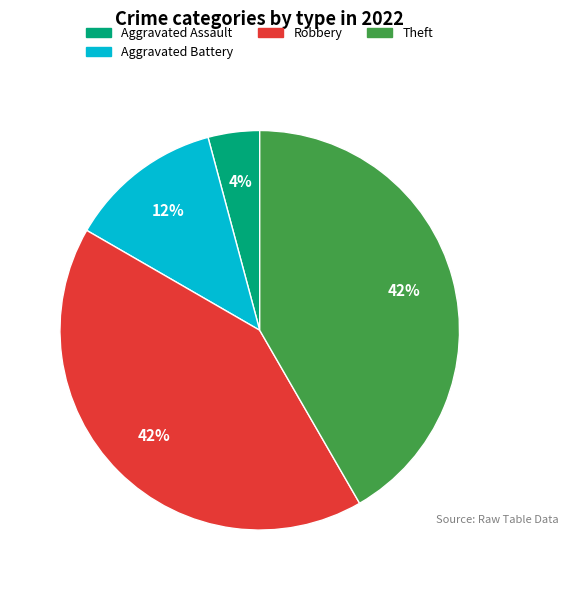

Does any single category account for the majority?

No